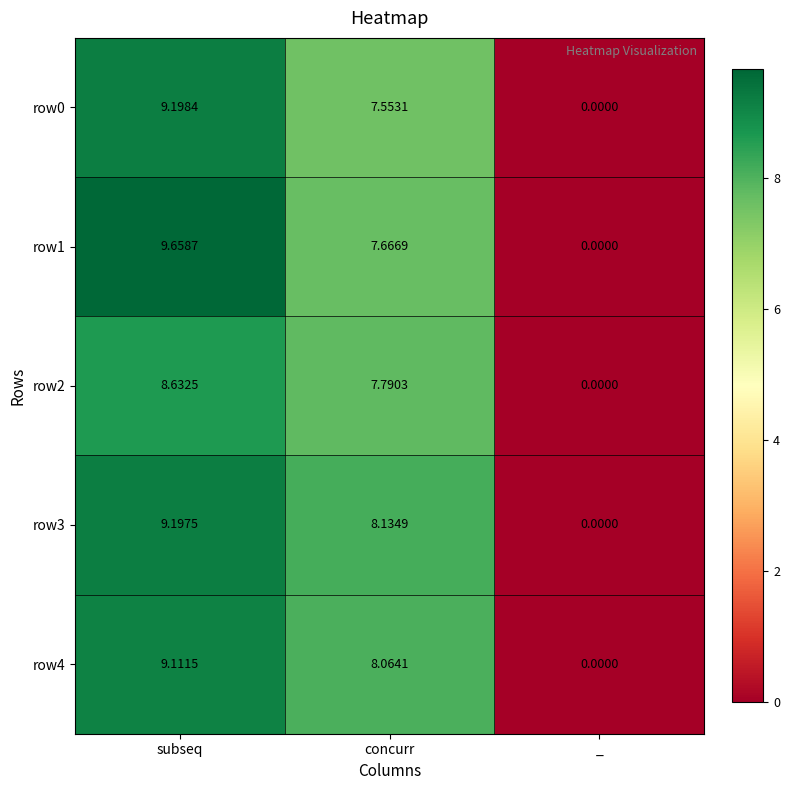

At how many categories does at least one series exceed 9?

1